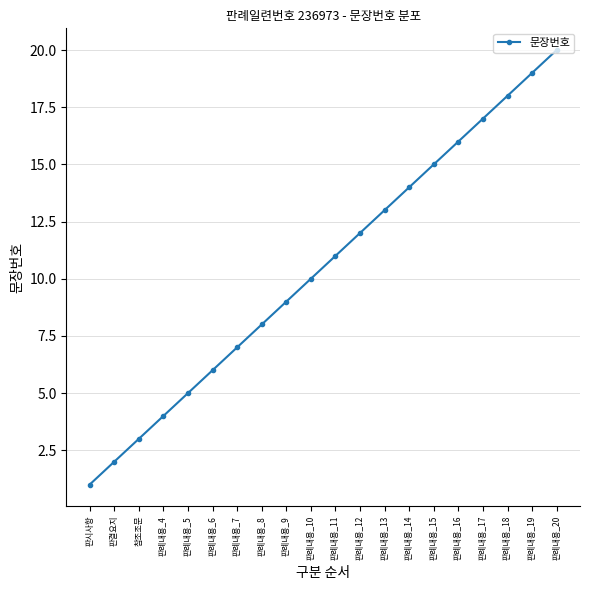

At which category does the chart reach its minimum across all series?

판시사항